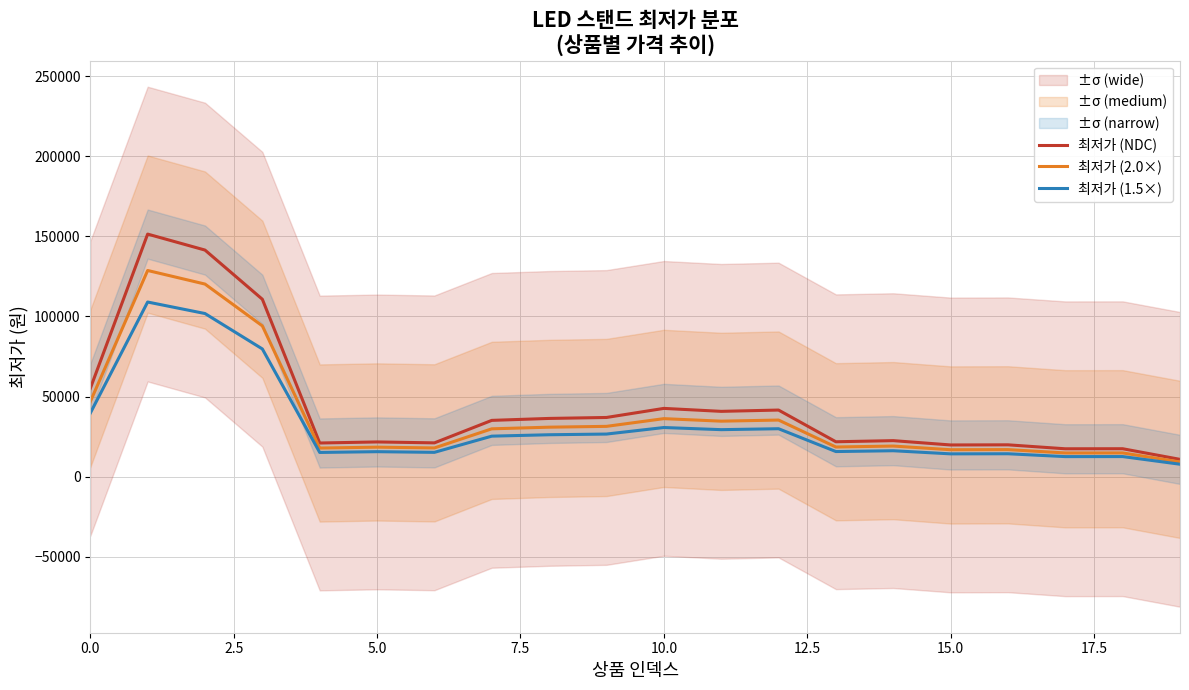

True or false: 최저가 (2.0×) and 최저가 (NDC) cross at least once.

False